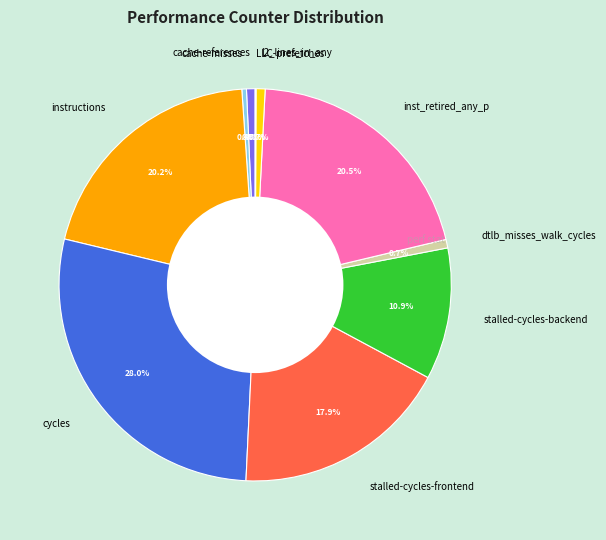

The inst_retired_any_p slice represents 8% of the pie. True or false?

False